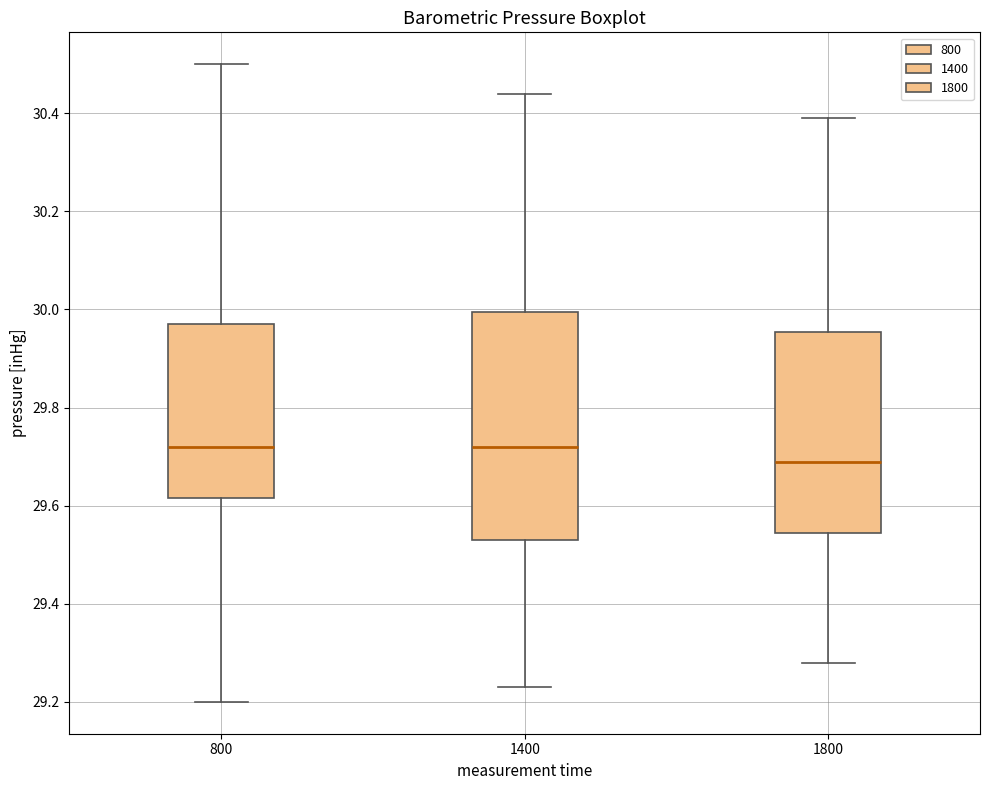

Which box has the lowest median line?

1800